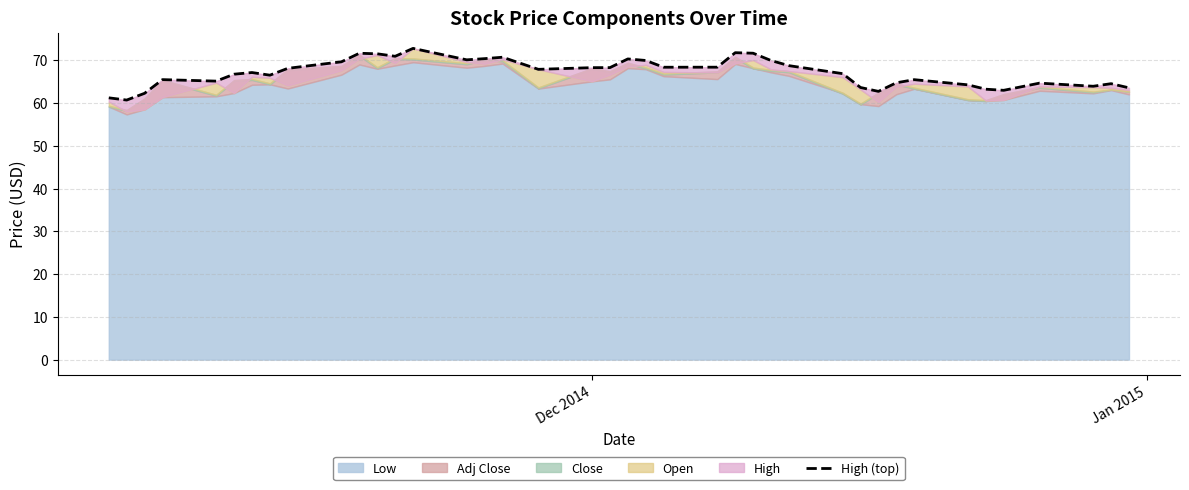

Reading left to right, list all the values displayed in this chart.

61.2	60.7	62.3	65.5	65.2	66.8	67.2	66.5	68.1	69.7	71.7	71.5	71.0	72.8	70.1	70.4	70.7	67.9	68.3	68.3	70.3	70.0	68.4	68.4	71.8	71.7	70.0	68.8	66.9	63.7	62.8	64.8	65.5	64.3	63.3	63.0	64.7	64.0	64.5	63.6